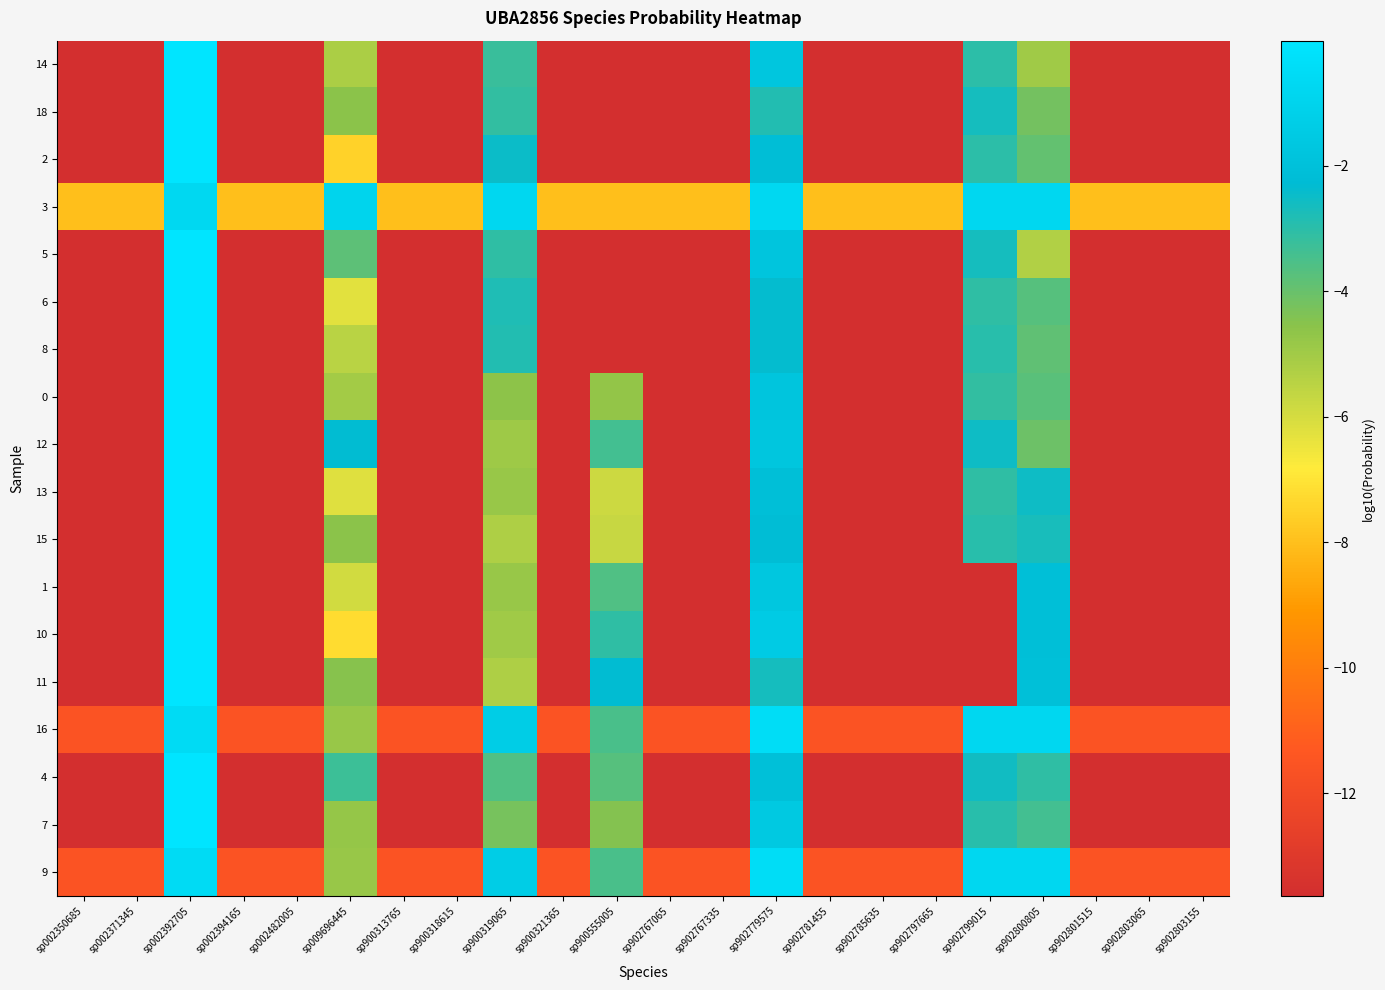

Which series has the largest total across all categories?

3